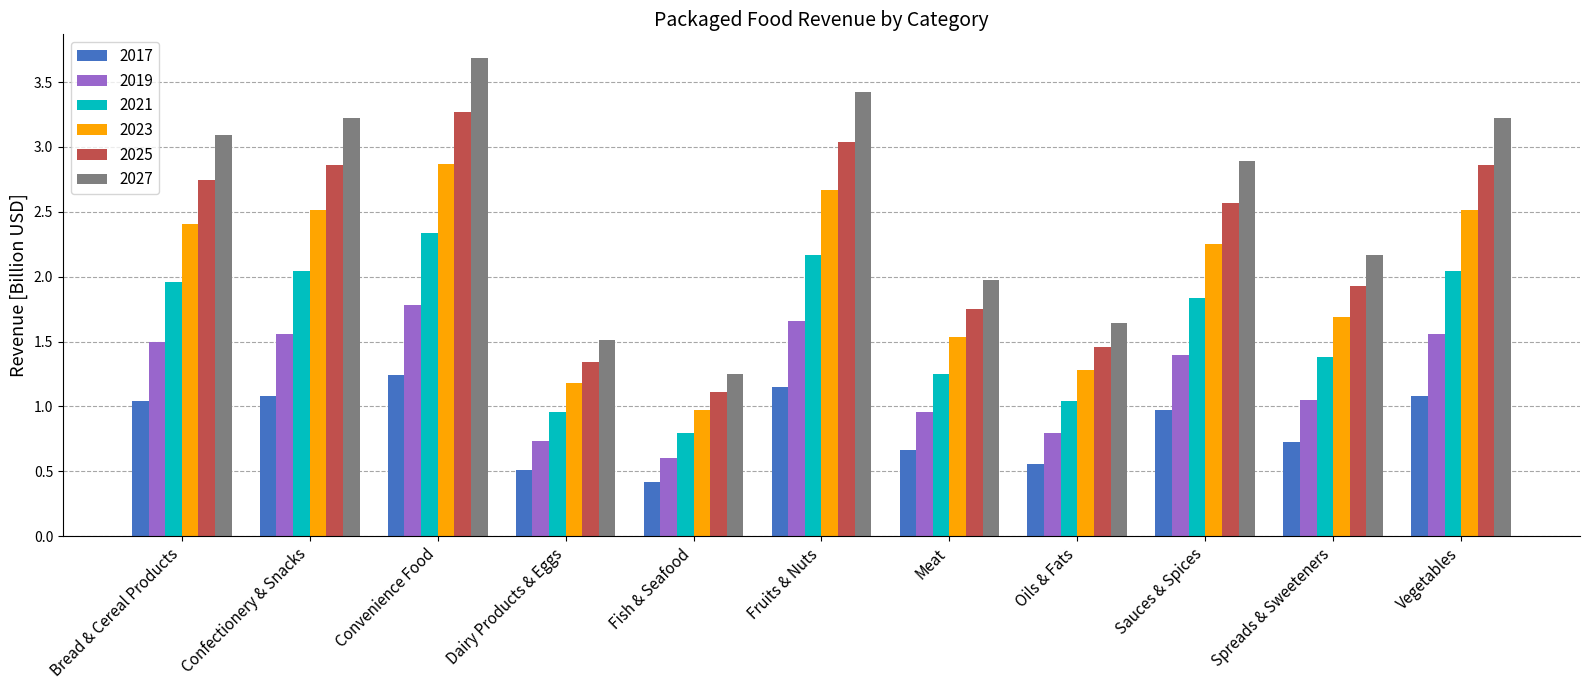

The value of 2027 at Convenience Food is 3.7. True or false?

True